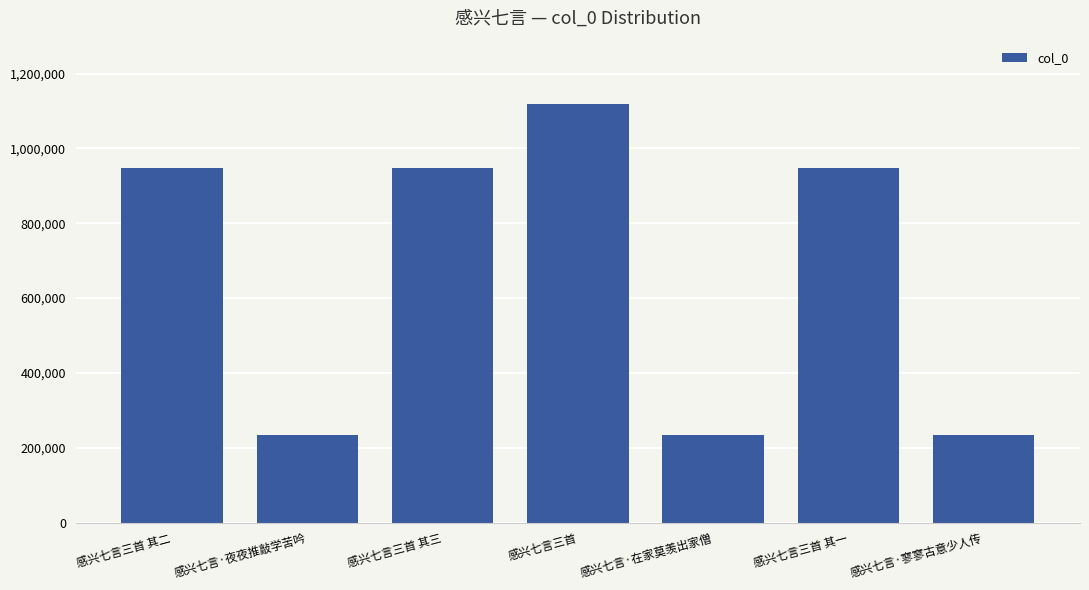

Approximately how many times larger is the value at 感兴七言三首 其三 compared to 感兴七言三首 其一?

1.0